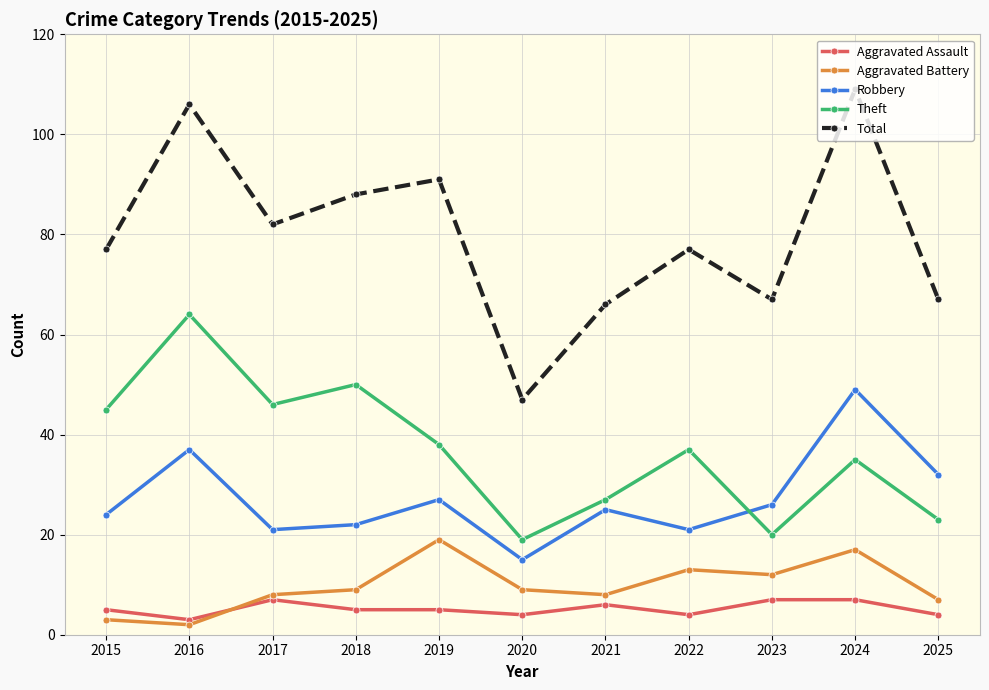

At how many categories does at least one series exceed 42?

11